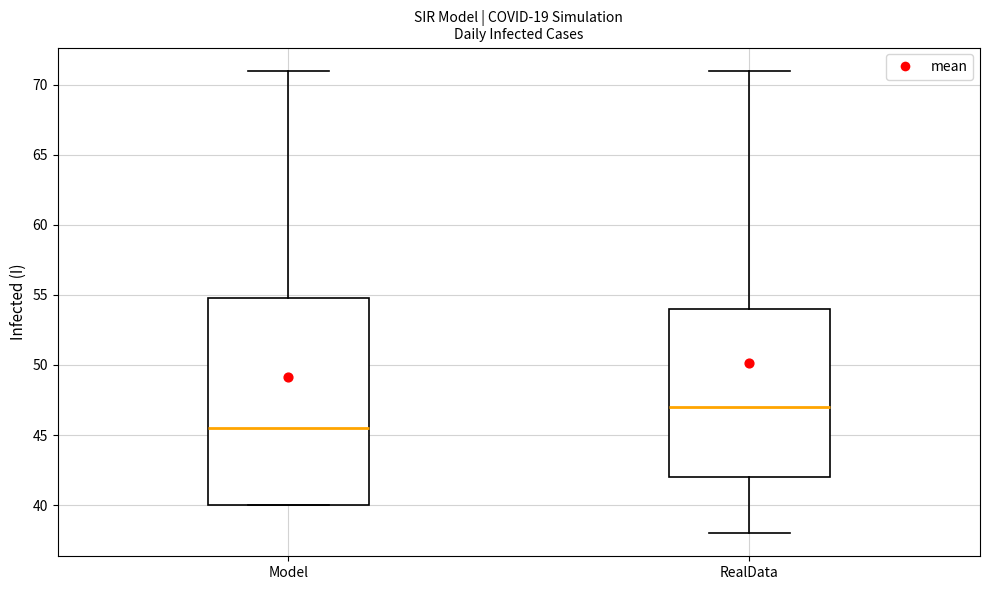

Reading left to right, read every box against the y-axis: the position of its median line, the range the box covers, and the ends of its whiskers. The values are not printed on the chart, so give them approximately, as read against the axis.

Model: median 45.5, box 40.0 to 55.0, whiskers 40.0 to 71.0
RealData: median 47.0, box 42.0 to 54.0, whiskers 38.0 to 71.0